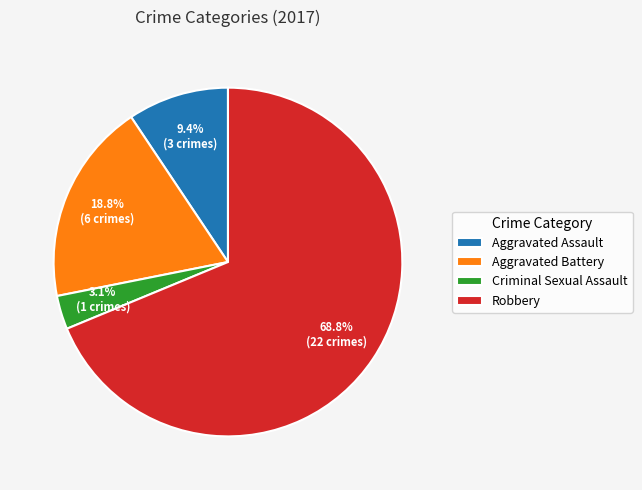

Approximately how many times larger is the value at Aggravated Assault compared to Aggravated Battery?

0.5